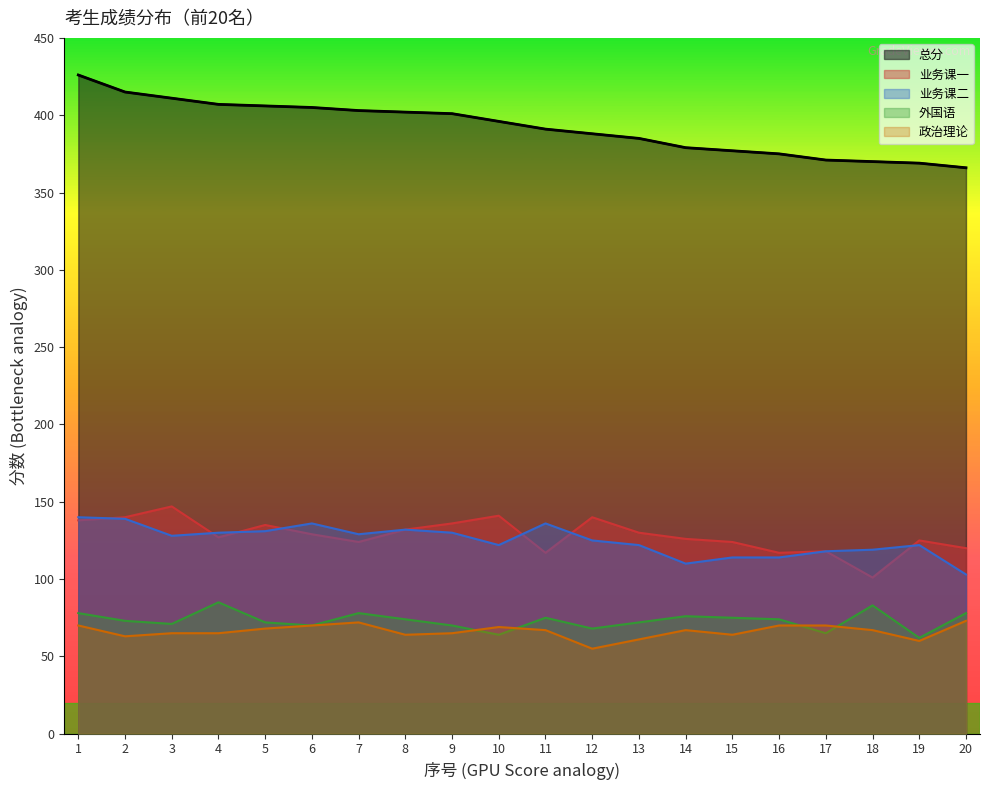

How many times do 政治理论 and 外国语 cross each other?

4